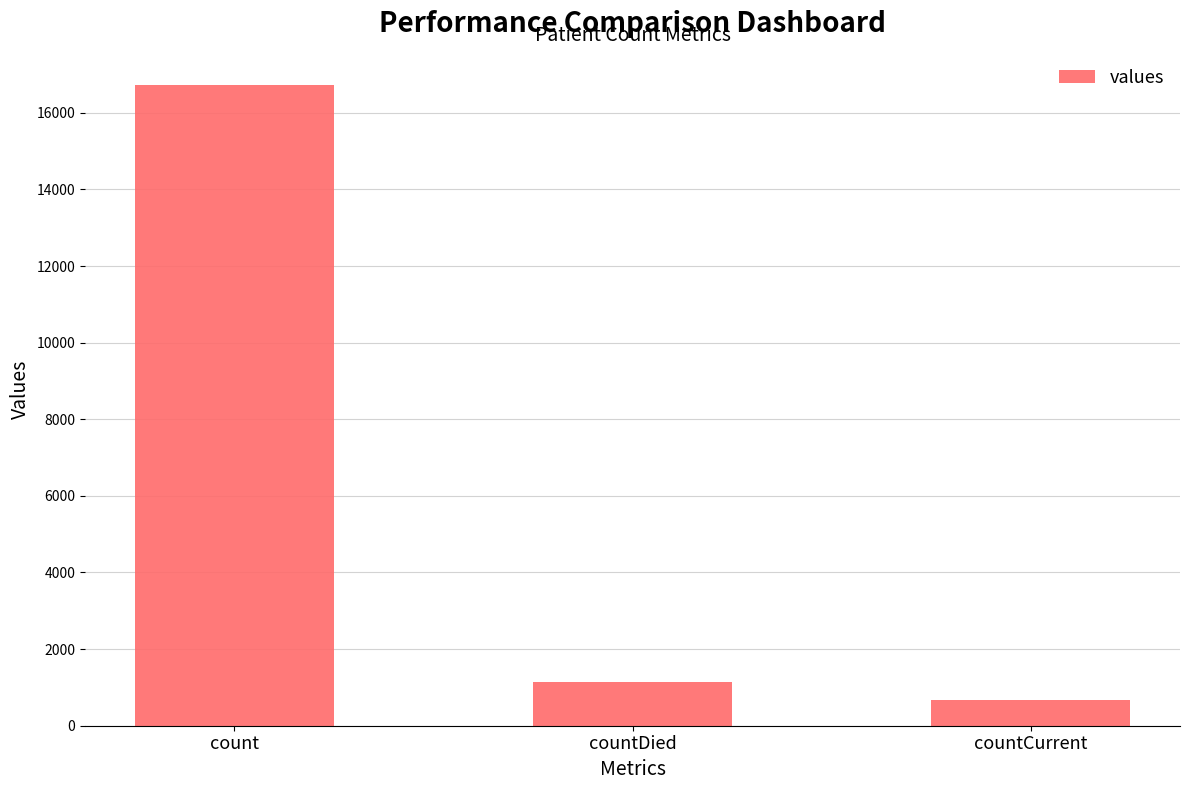

What is the maximum value shown in the chart?

16729